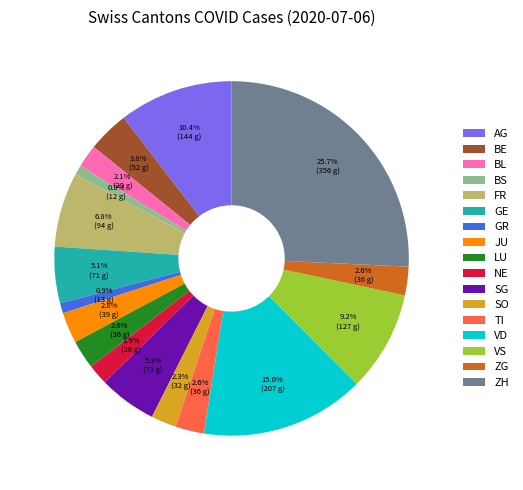

What is the largest slice in the pie chart?

ZH